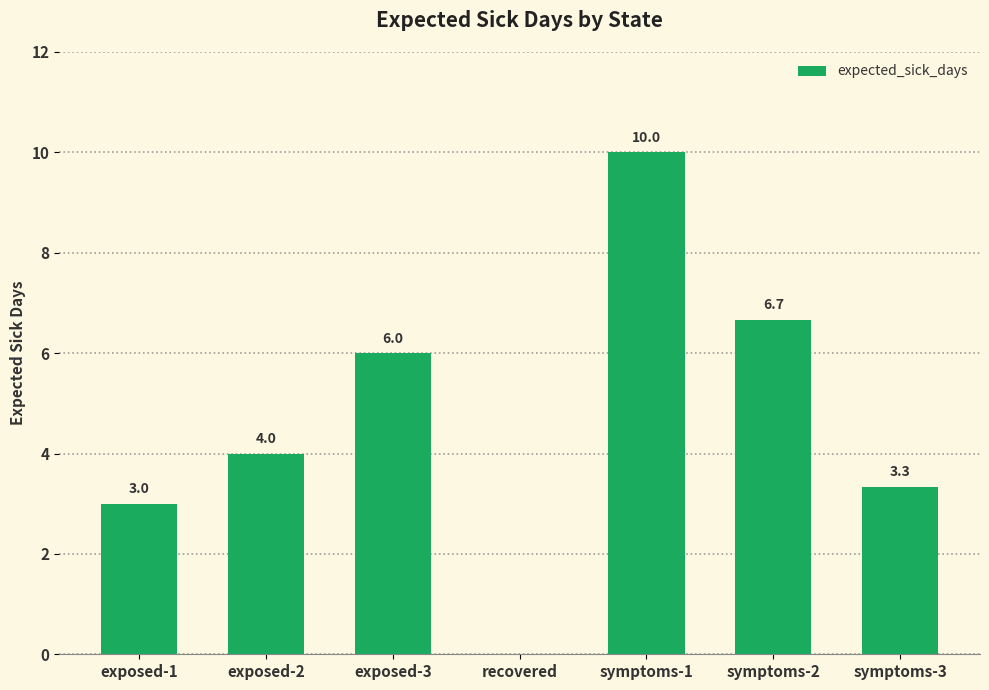

Between exposed-2 and symptoms-2, which is larger?

symptoms-2